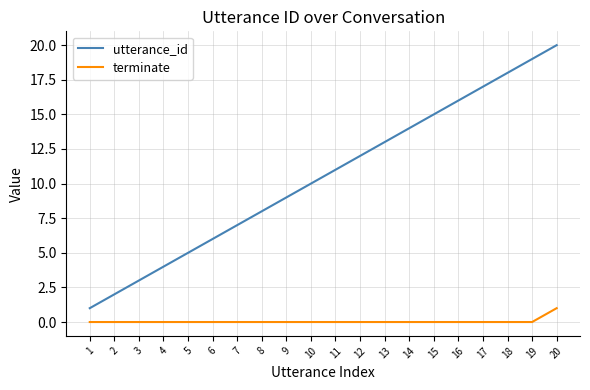

Which category has the highest value in the terminate series?

20